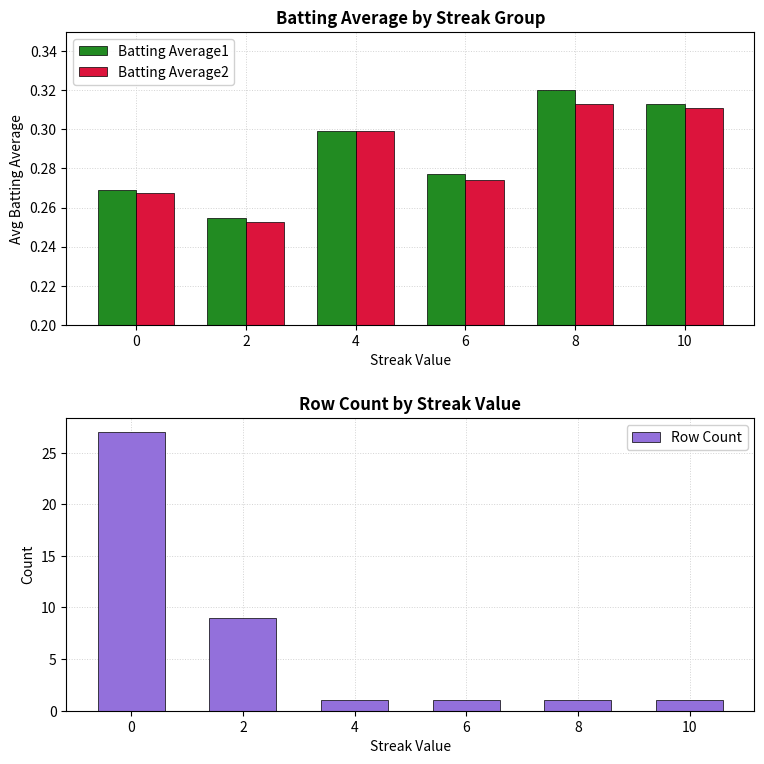

Count the Batting Average2 values in the range 0 to 1.

6